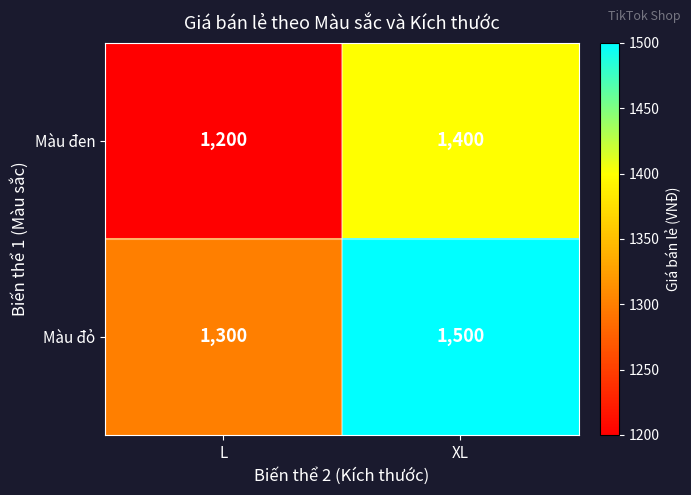

What is the sum of the Màu đen values at XL and L?

2600